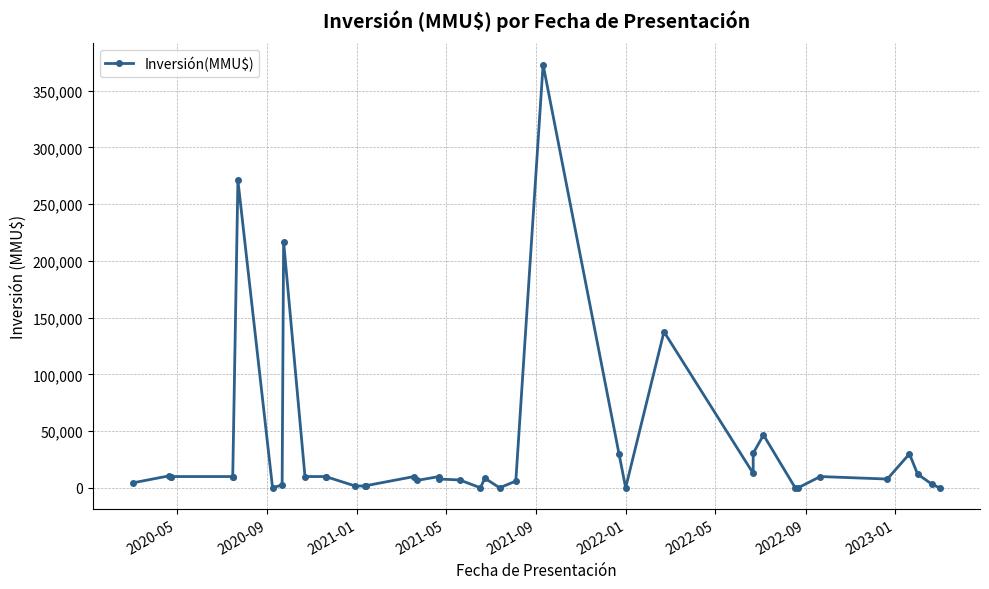

What is the smallest value displayed?

79